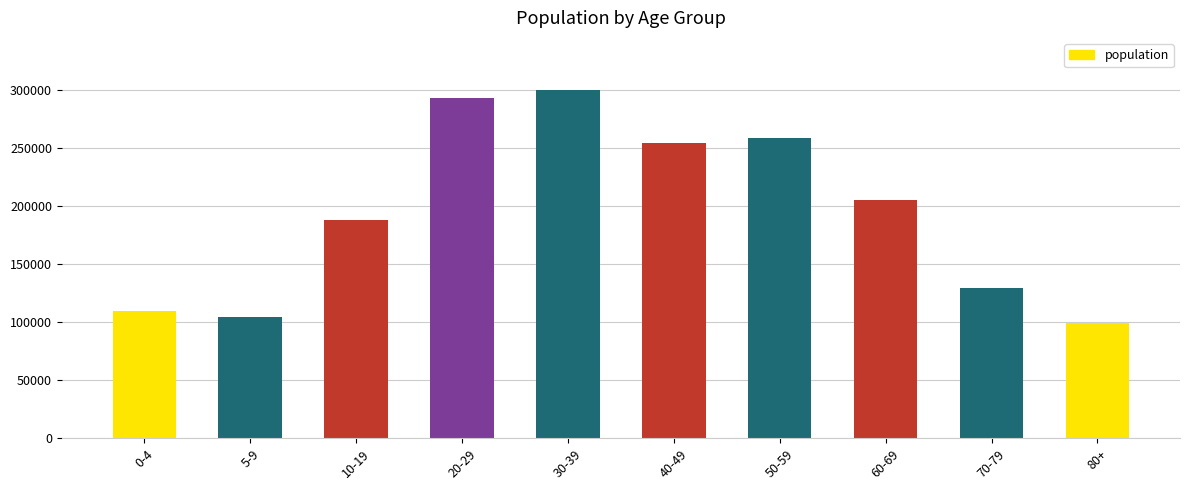

How many data points does each series have?

10